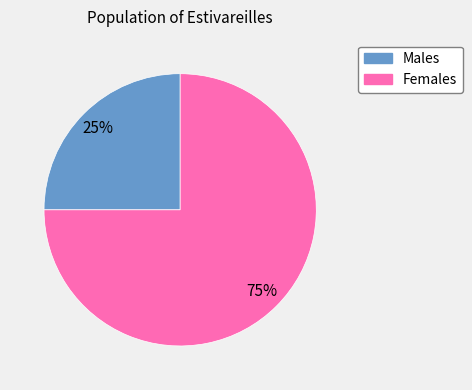

To the nearest percent, what is the difference between the largest and smallest slice percentages?

50%